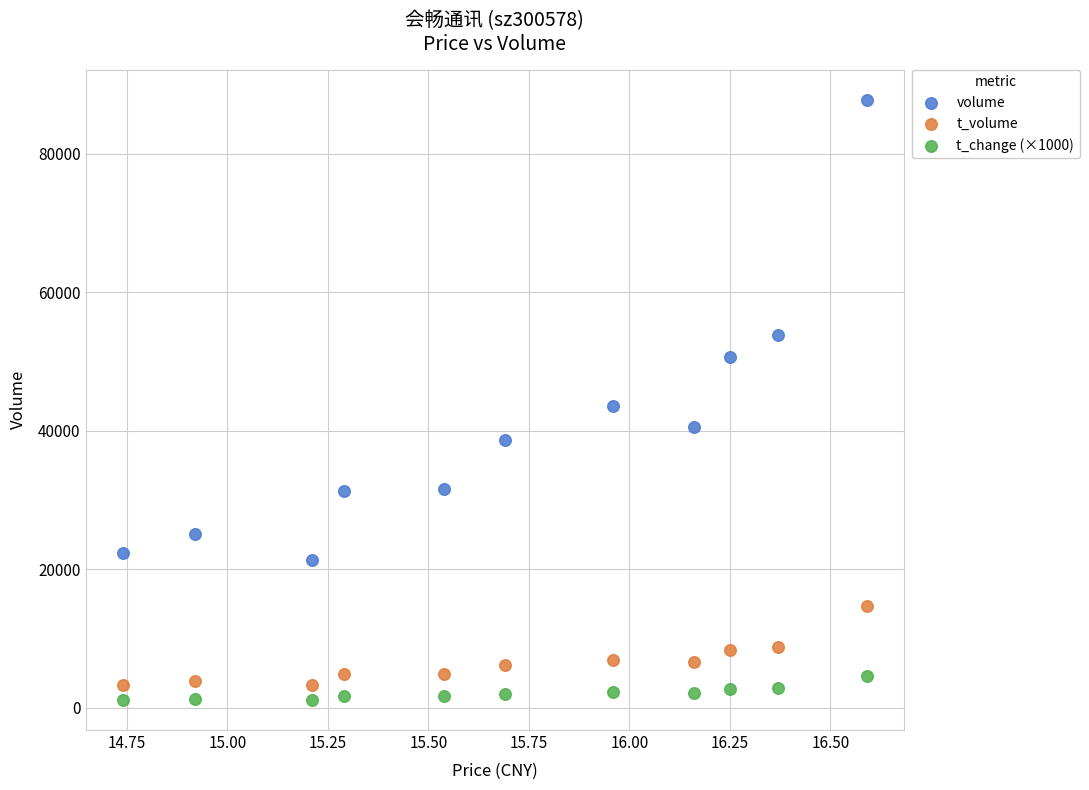

Which series reaches the maximum Y coordinate?

volume